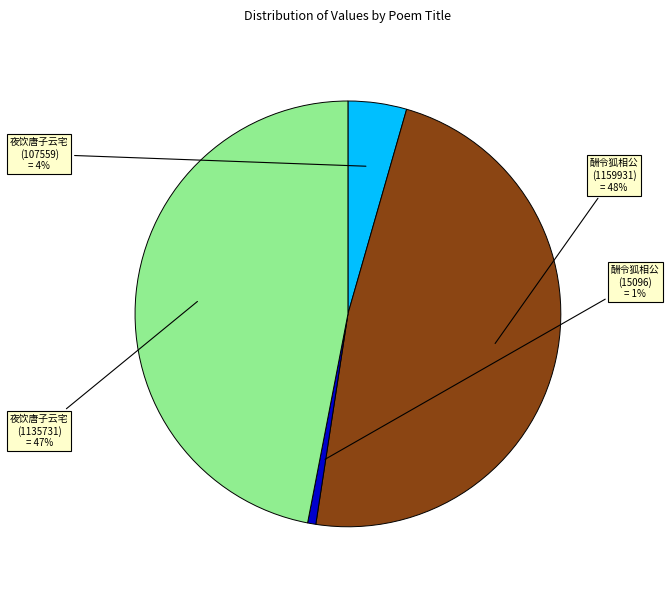

Is there a majority slice in this chart?

No